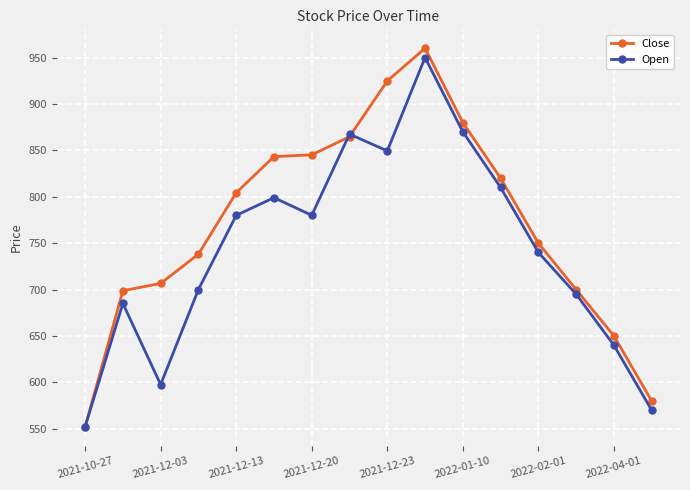

What is the value of the Close point at the 15th from the left?

650.0